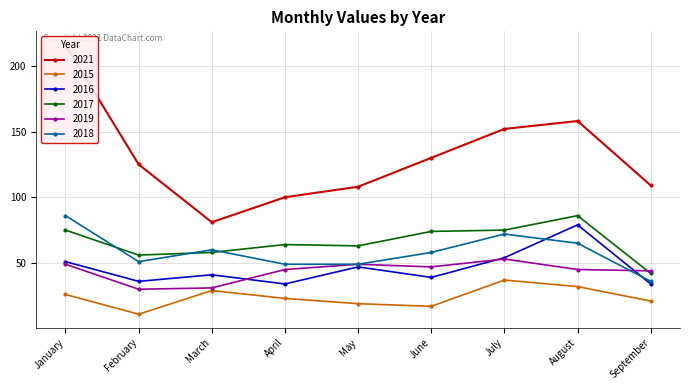

The 2017 series shows 99 at April. True or false?

False